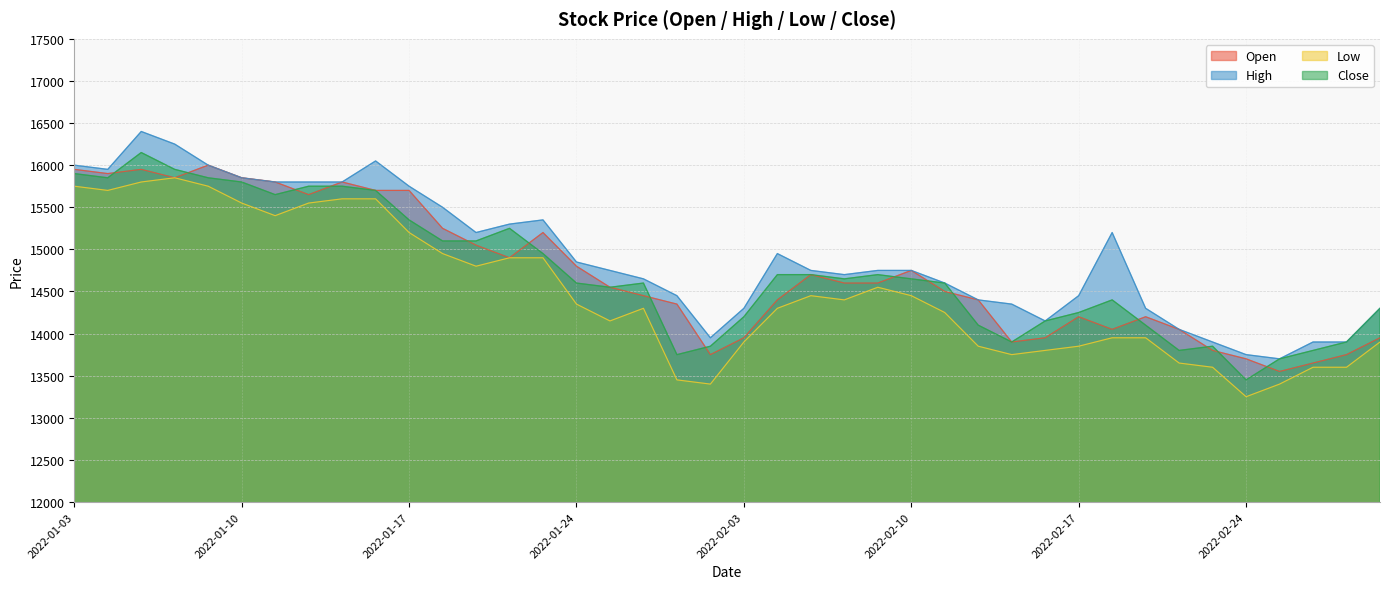

Count the number of categories in the chart.

40